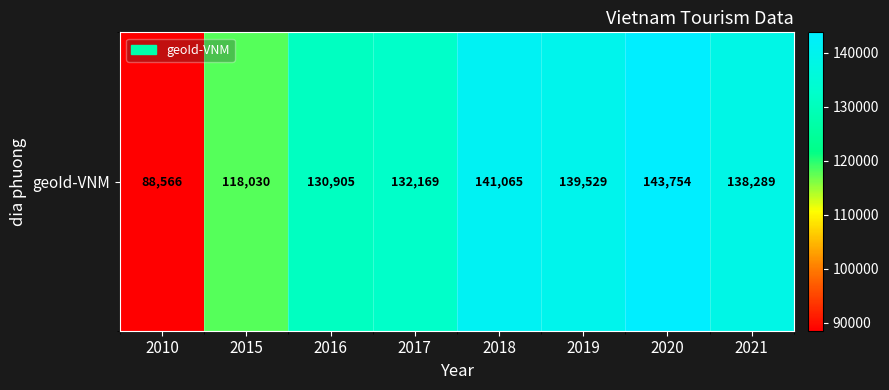

What is the difference between the second highest and second lowest values?

23035